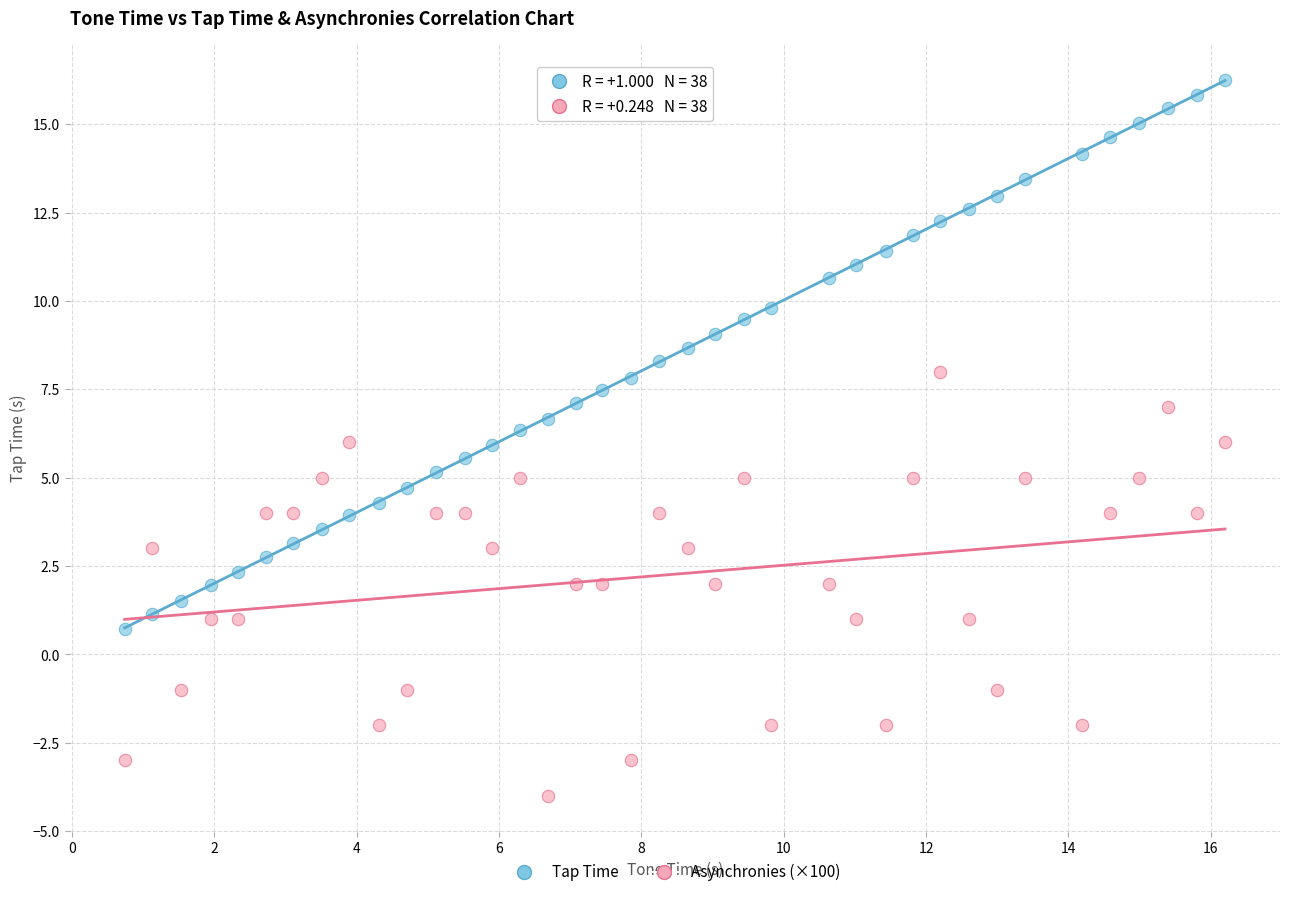

Which series contains the lowest Y value?

Asynchronies (×100)